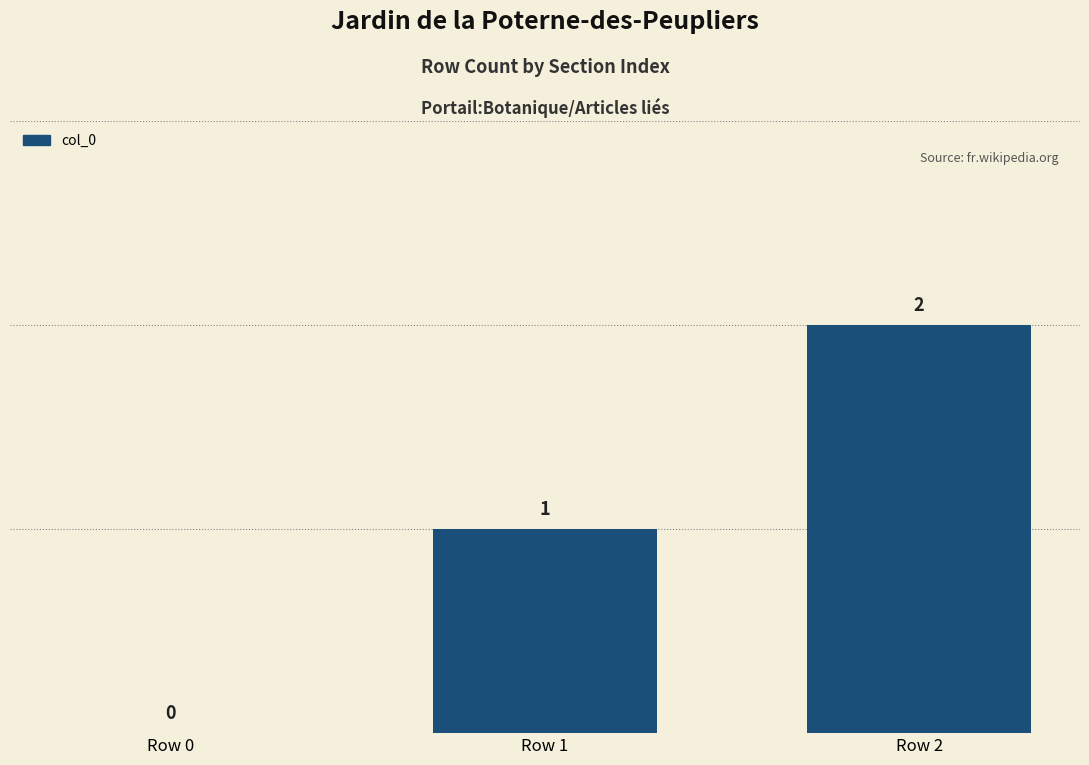

Are the bars horizontal?

No